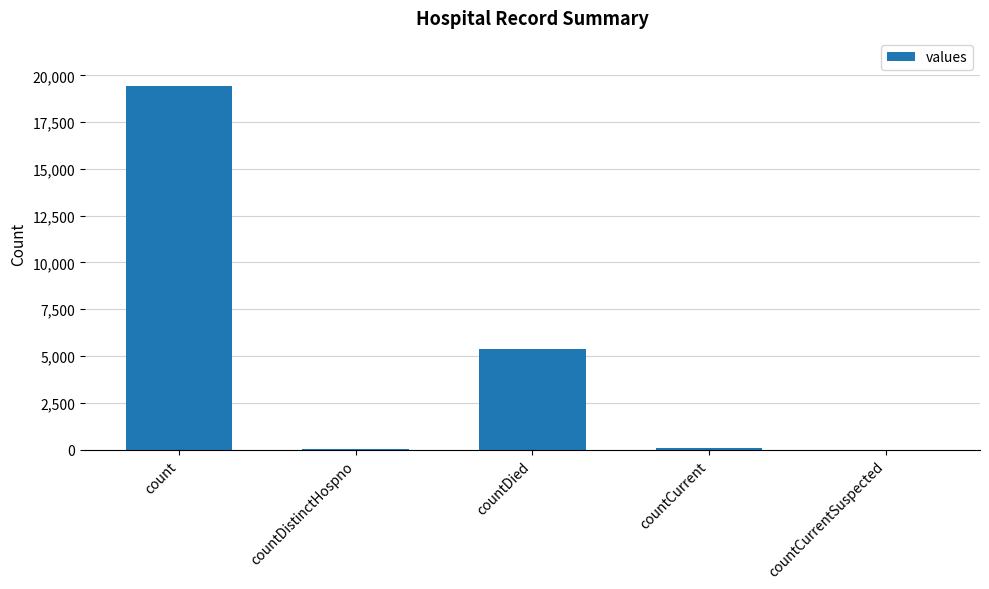

What is the average value?

4975